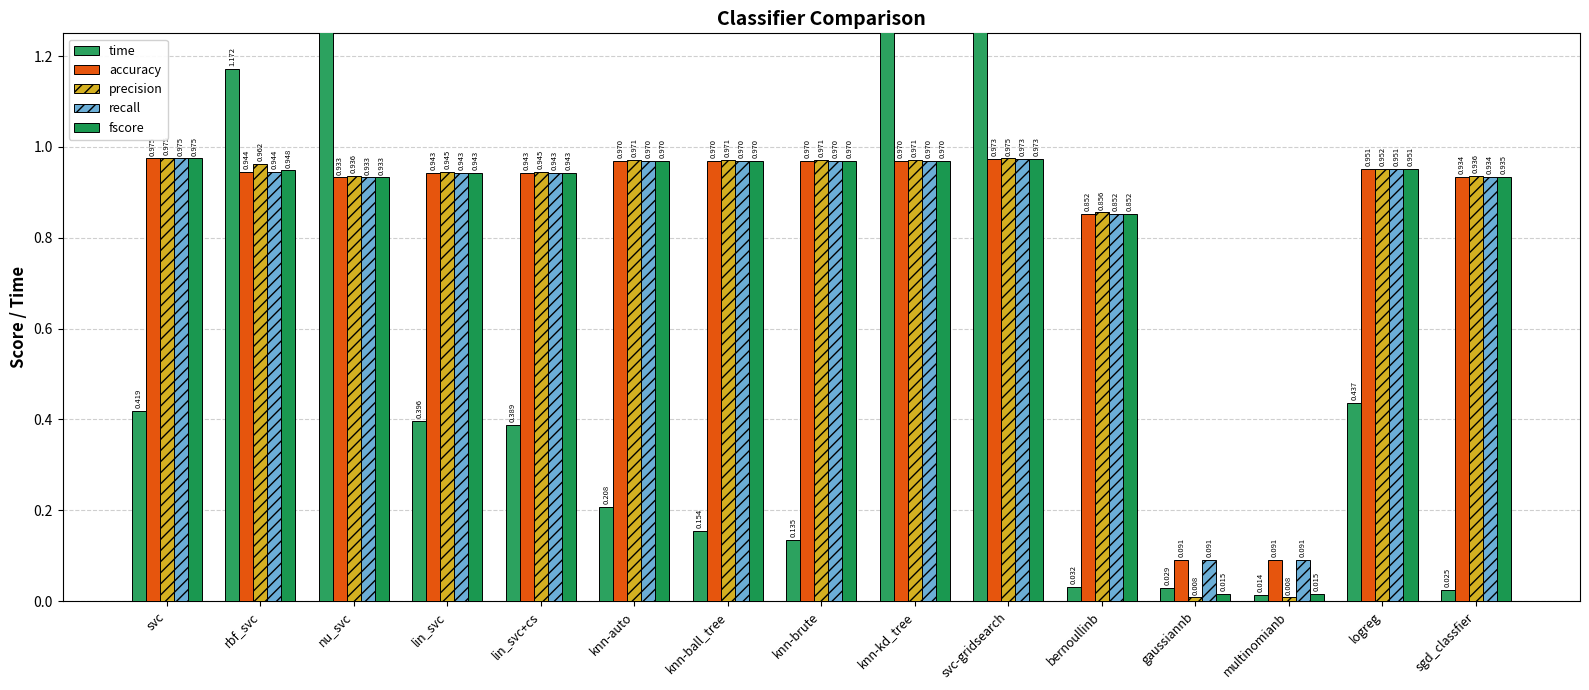

What is the label of the 3rd bar from the left?

nu_svc